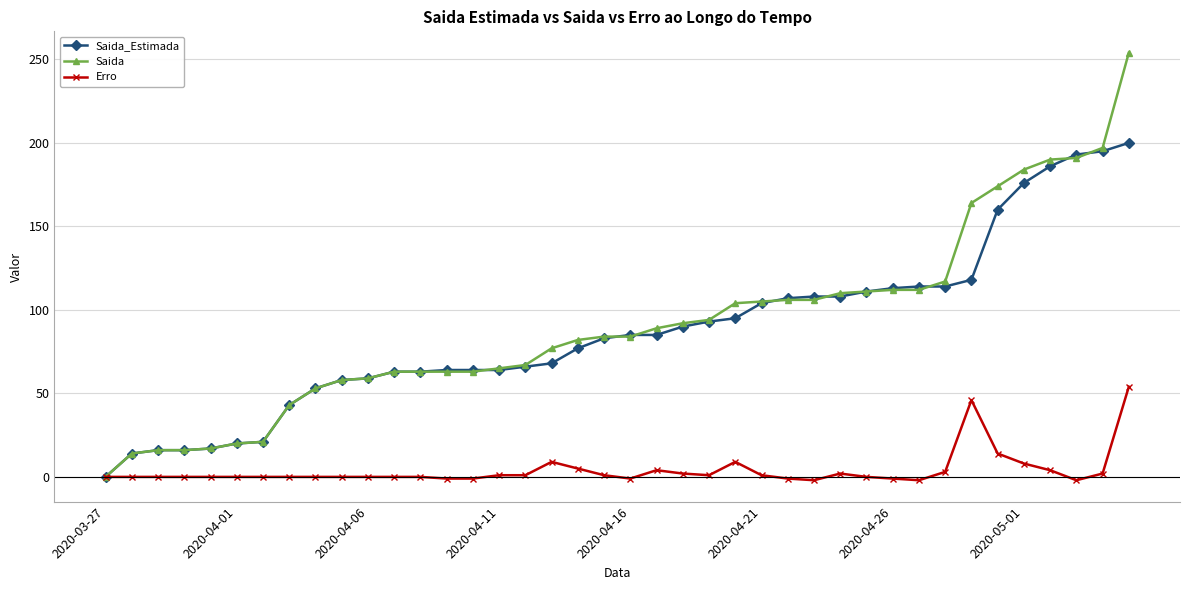

List the series in order of their peak value, lowest first.

Erro, Saida_Estimada, Saida